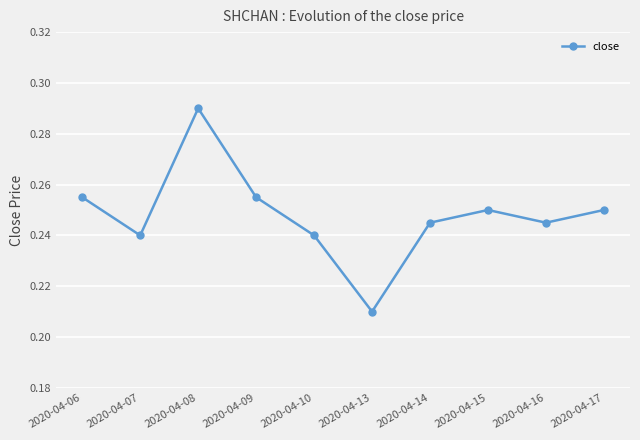

What is the sum of the values at 2020-04-14 and 2020-04-13?

0.5